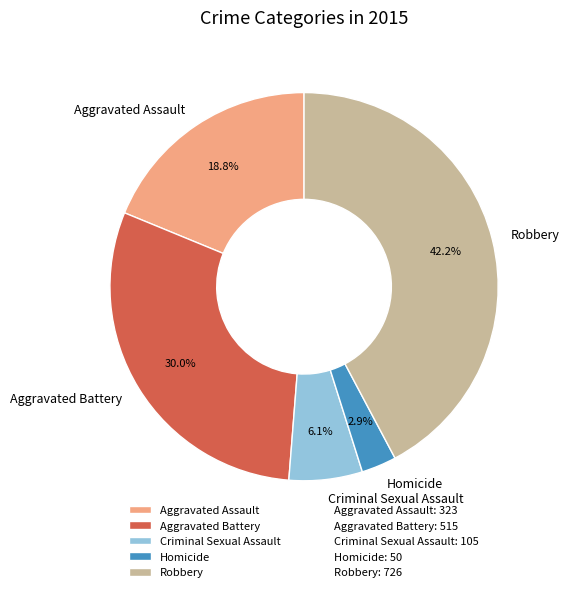

How many slices are in this pie chart?

5